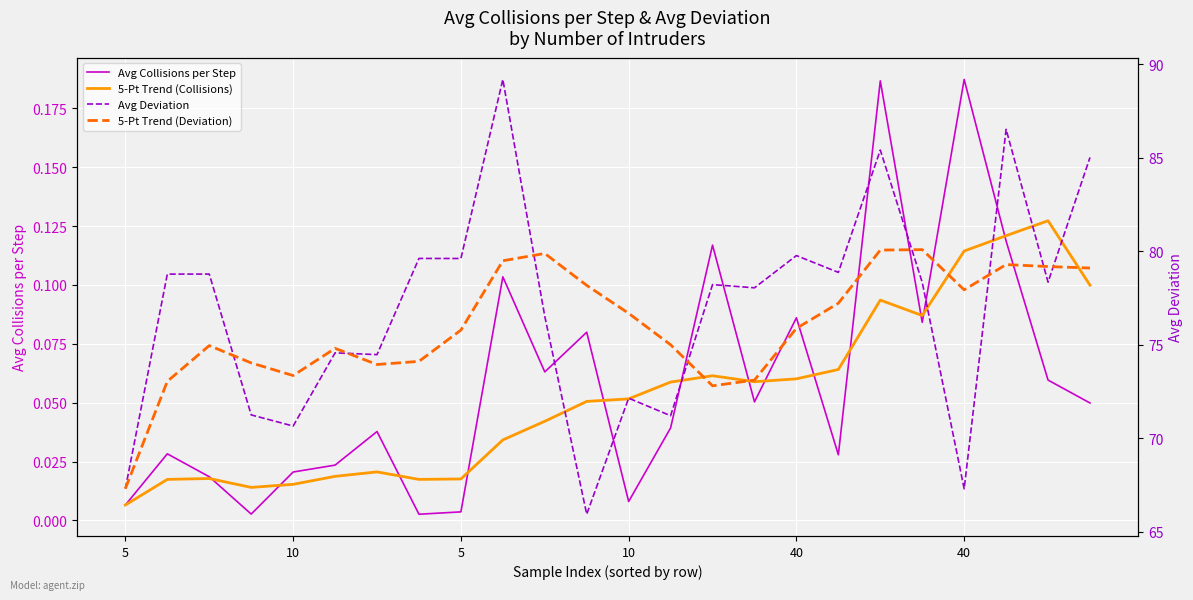

How many lines are shown in the chart?

4